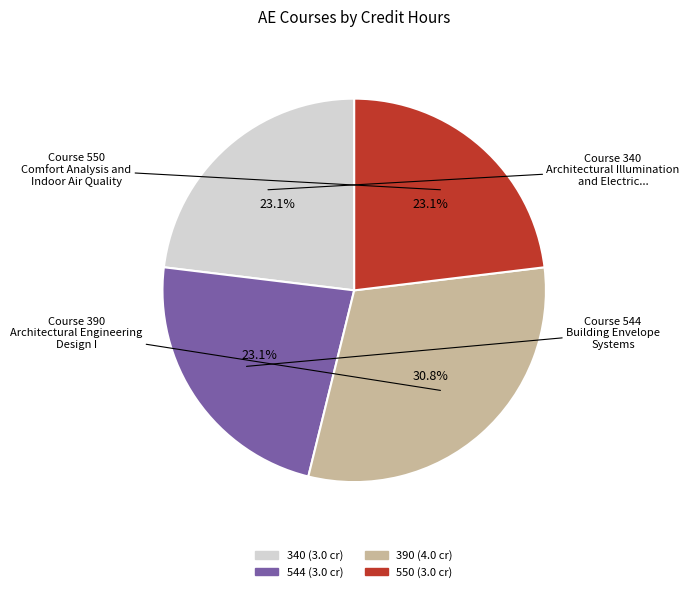

Which slice is the largest?

390